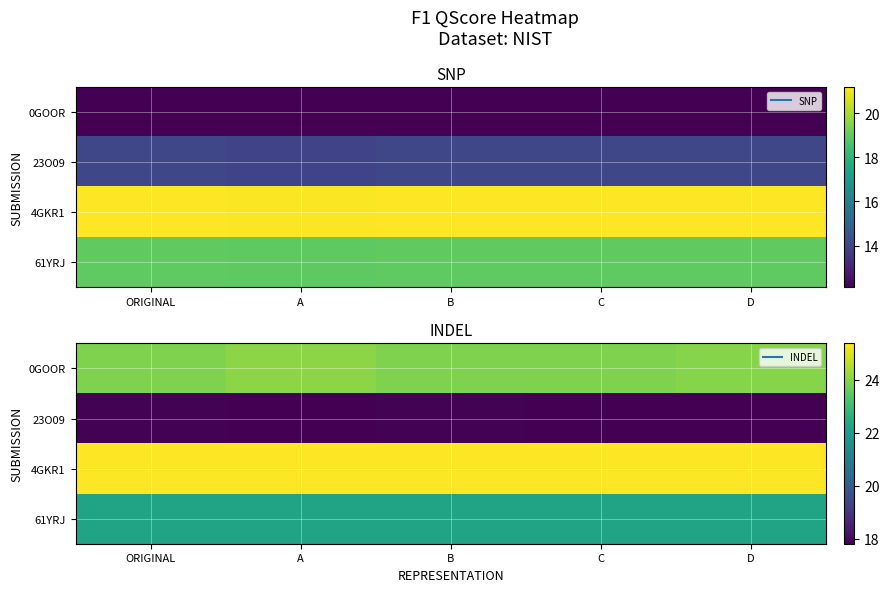

Rank the series at B from lowest to highest value.

23O09, 61YRJ, 0GOOR, 4GKR1